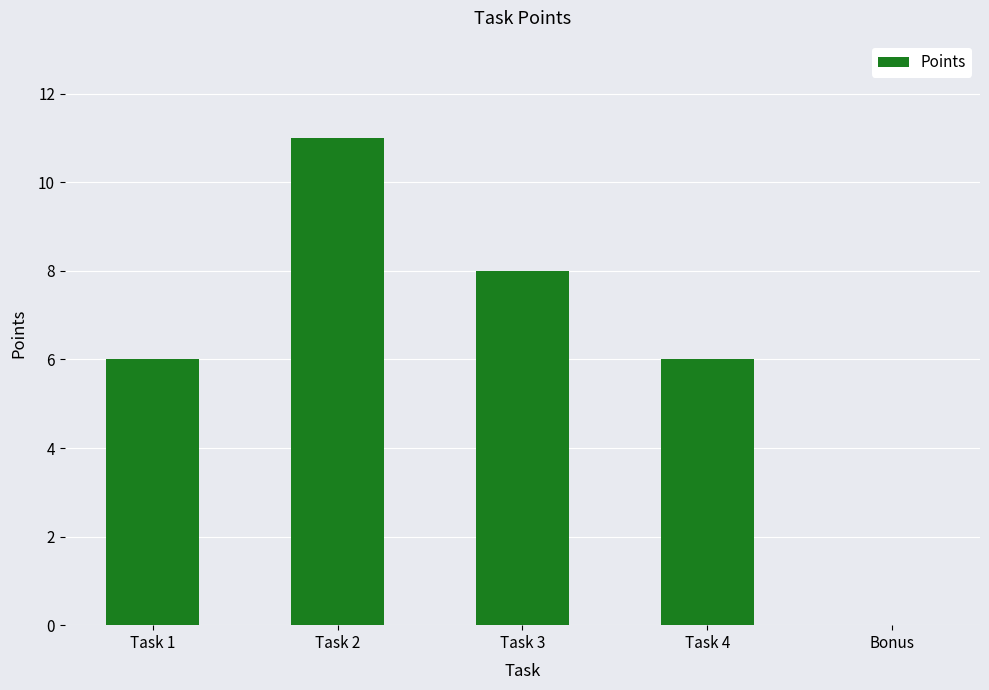

The value at Task 1 is 9. True or false?

False